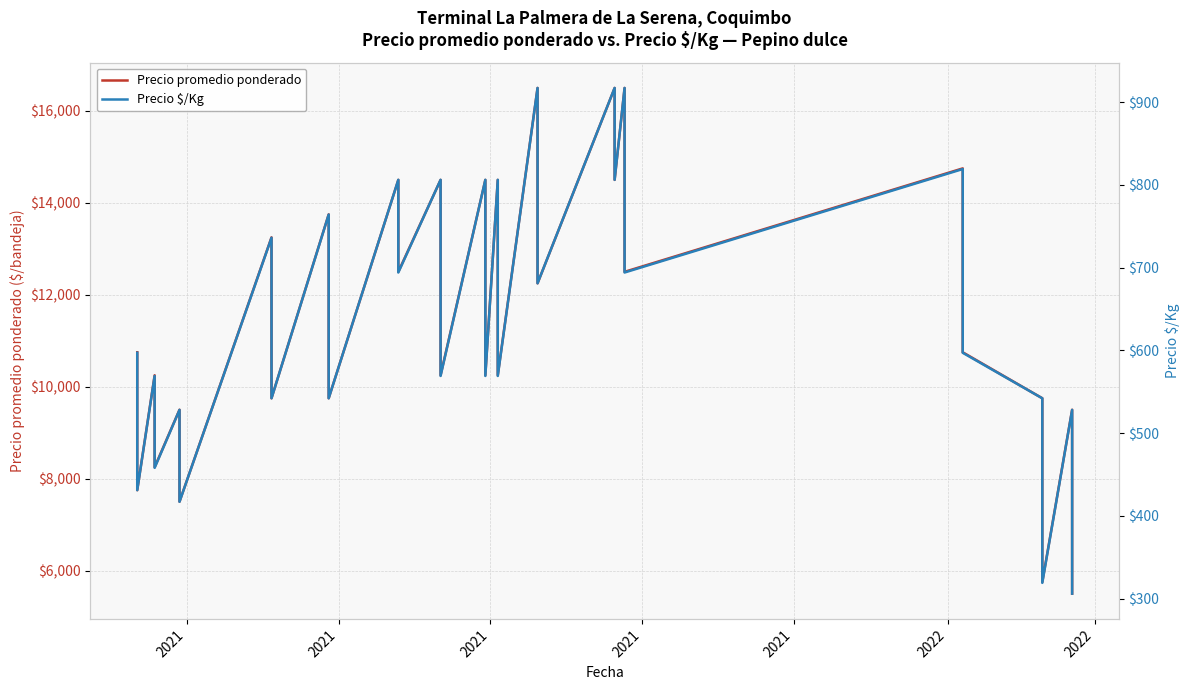

Reading left to right, list all the values displayed in this chart.

Precio promedio ponderado: 10750	7750	10250	8250	9500	7500	13250	11750	9750	13750	11750	9750	14500	12500	14500	12250	10250	14500	12250	10250	14500	12250	10250	16500	14500	12250	16500	14500	16500	14500	12500	14750	12750	10750	9750	7750	5750	9500	7500	5500
Precio $/Kg: 597	431	569	458	528	417	736	653	542	764	653	542	806	694	806	681	569	806	681	569	806	681	569	917	806	681	917	806	917	806	694	819	708	597	542	431	319	528	417	306